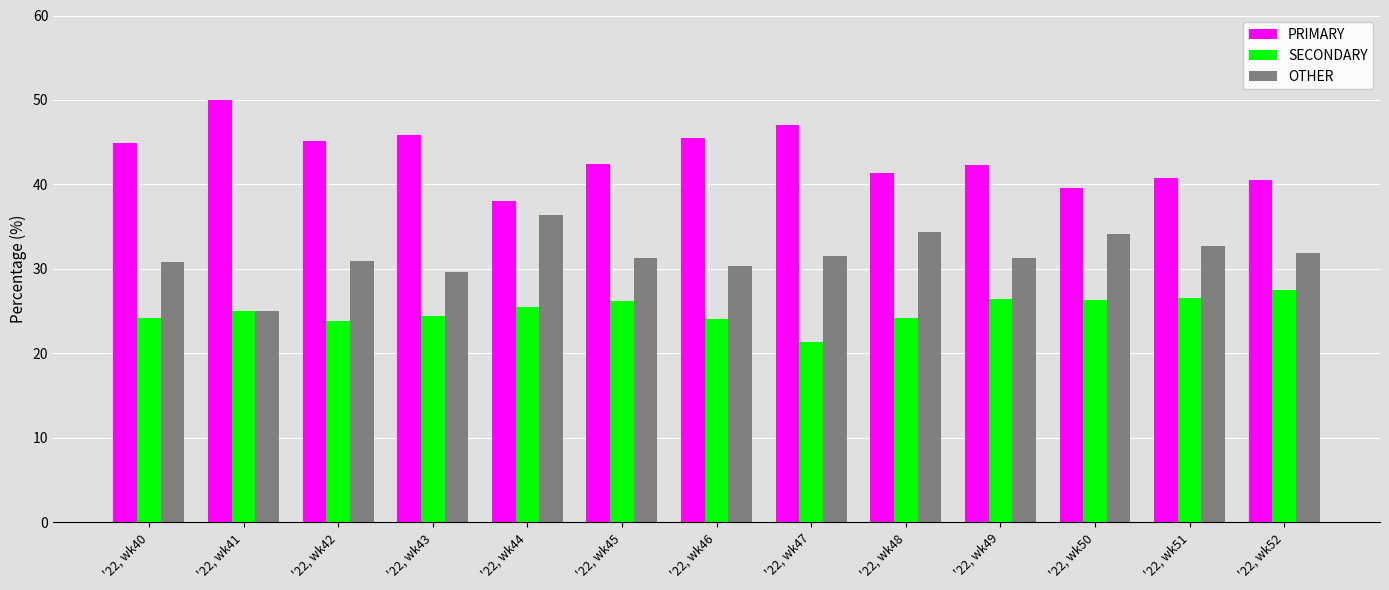

Which series changed the most between '22, wk46 and '22, wk51?

PRIMARY